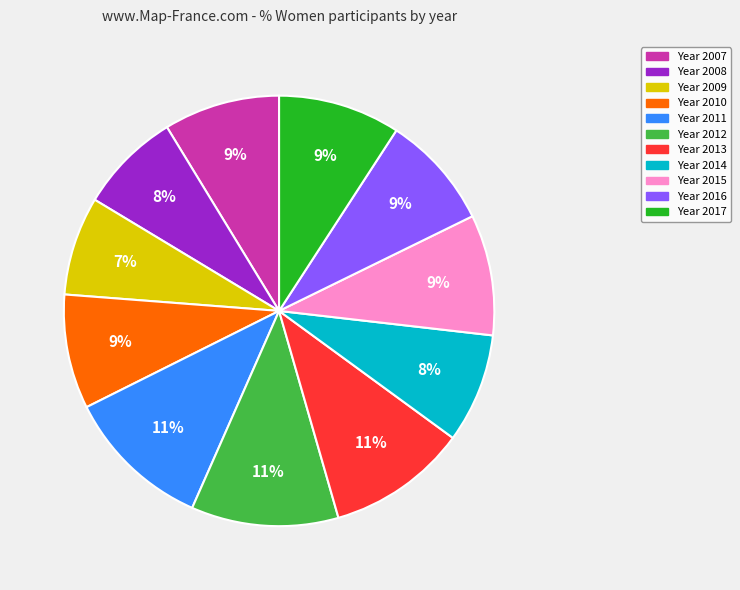

To the nearest percent, what is the average slice percentage?

9%